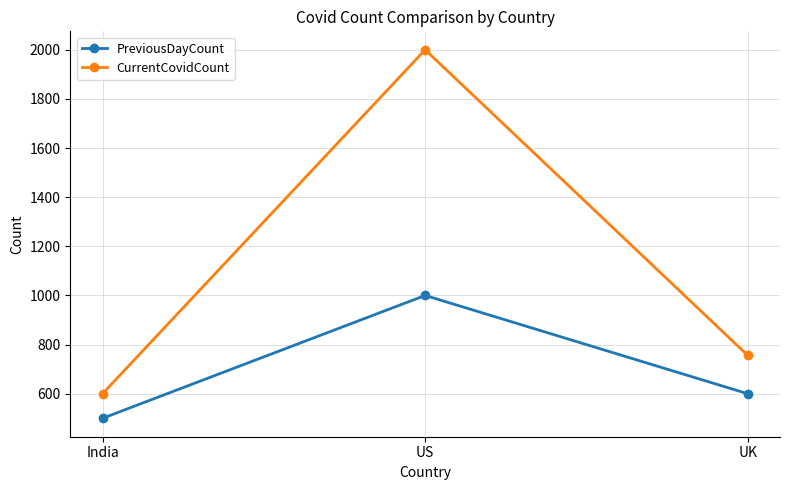

The value of CurrentCovidCount at UK is 756. True or false?

True